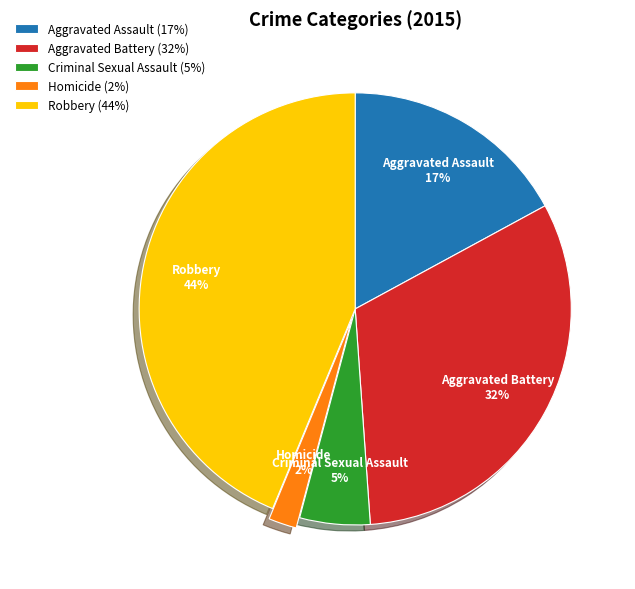

Rank the categories by value from highest to lowest.

Robbery, Aggravated Battery, Aggravated Assault, Criminal Sexual Assault, Homicide